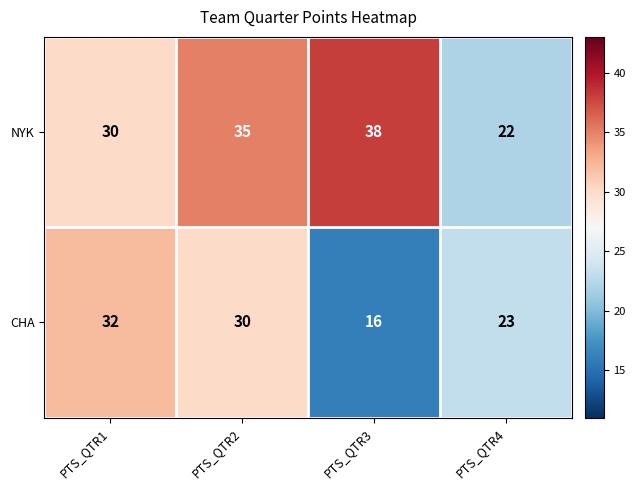

What is the greatest value displayed?

38